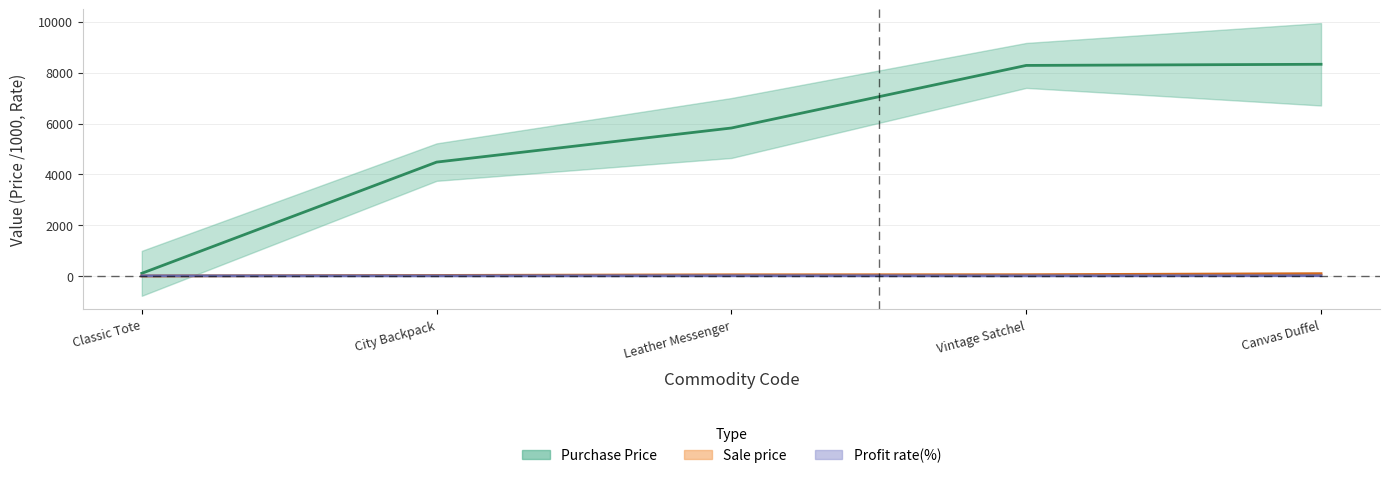

Where is Purchase Price nearest to the value 4218?

City Backpack